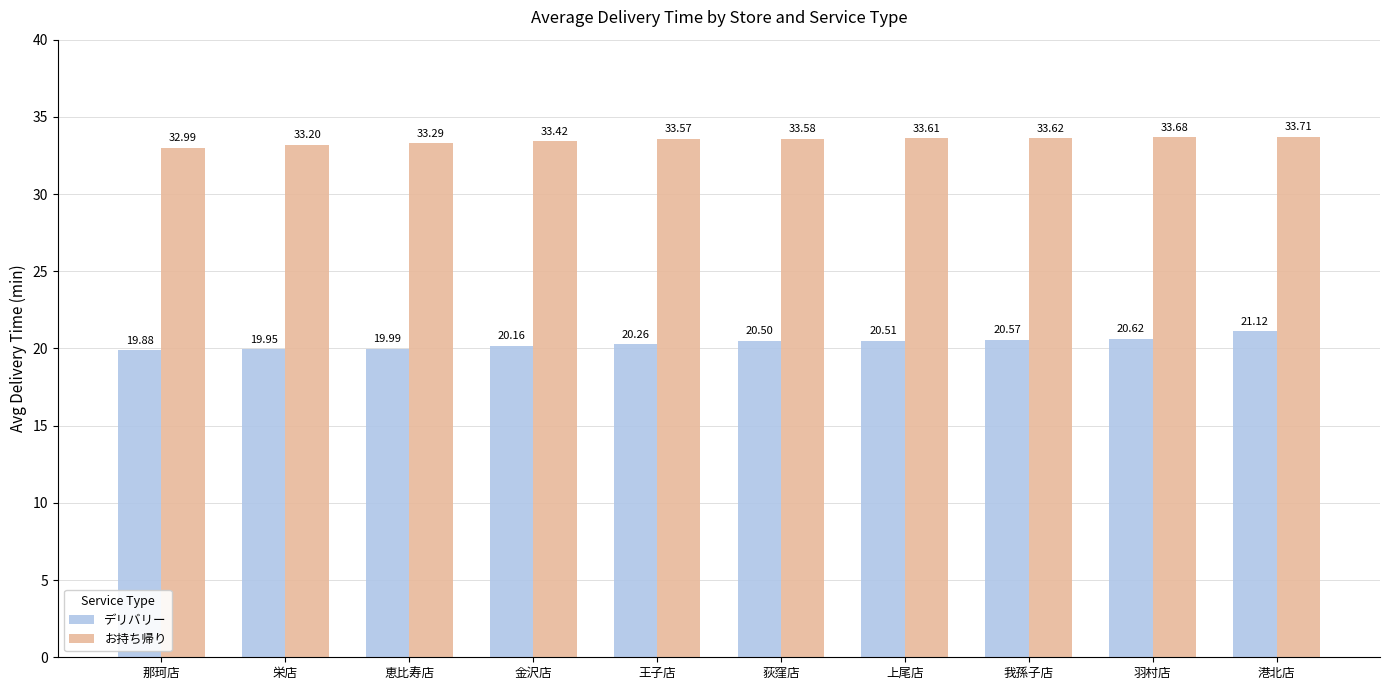

List the labels in order of お持ち帰り value, largest first.

港北店, 羽村店, 我孫子店, 上尾店, 荻窪店, 王子店, 金沢店, 恵比寿店, 栄店, 那珂店